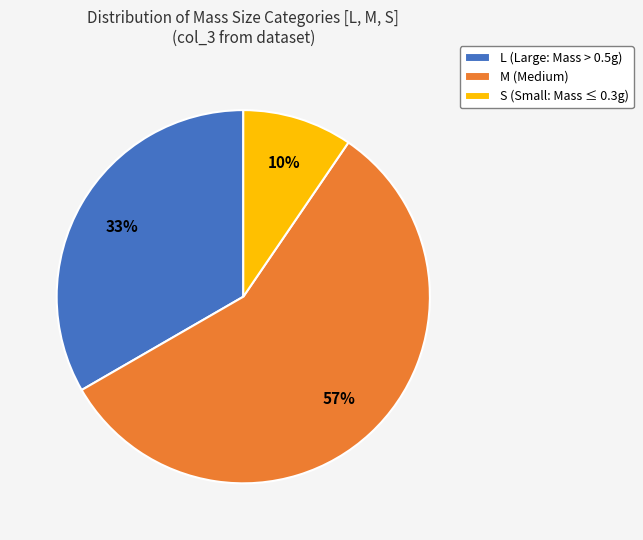

Count the number of slices in the pie.

3